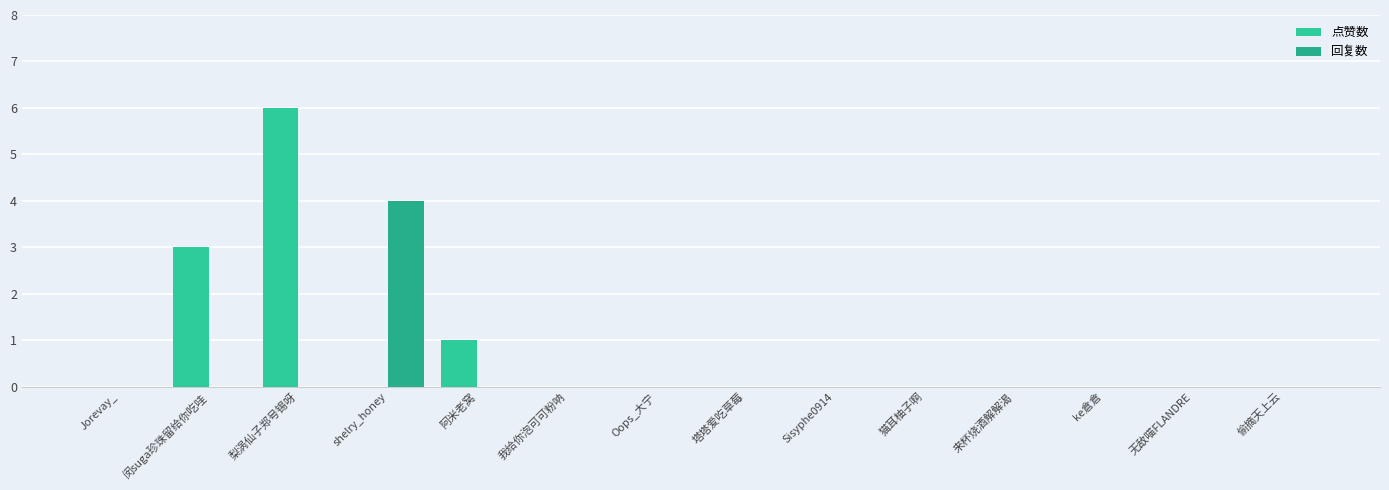

At which label does 点赞数 reach its peak?

梨涡仙子郑号锡呀